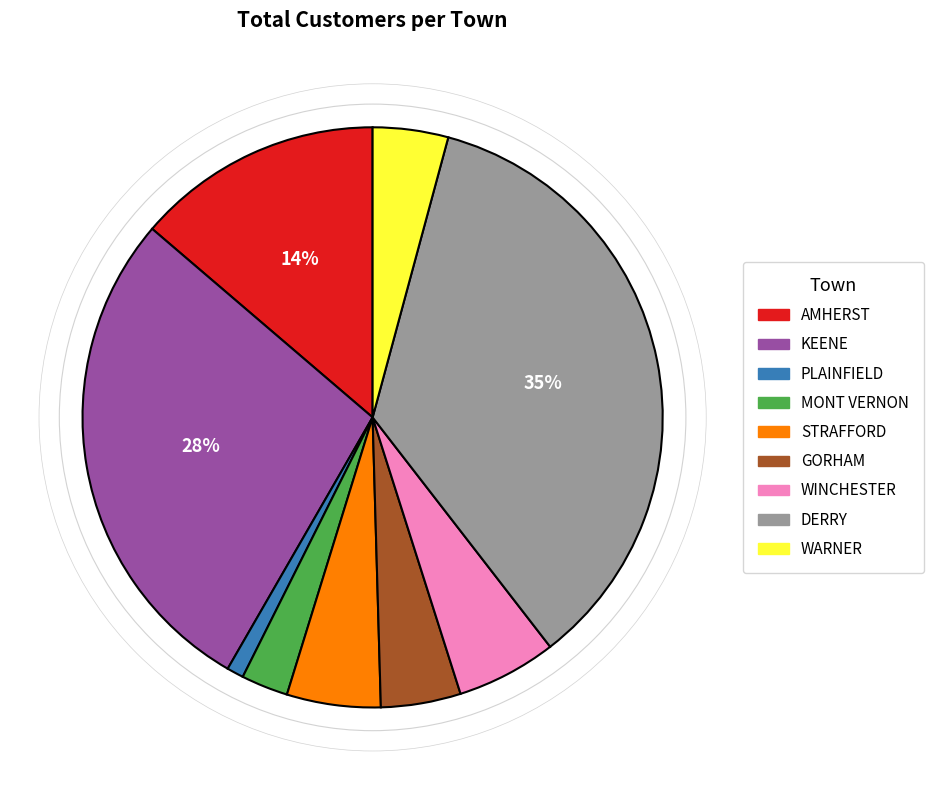

How many slices are in this pie chart?

9